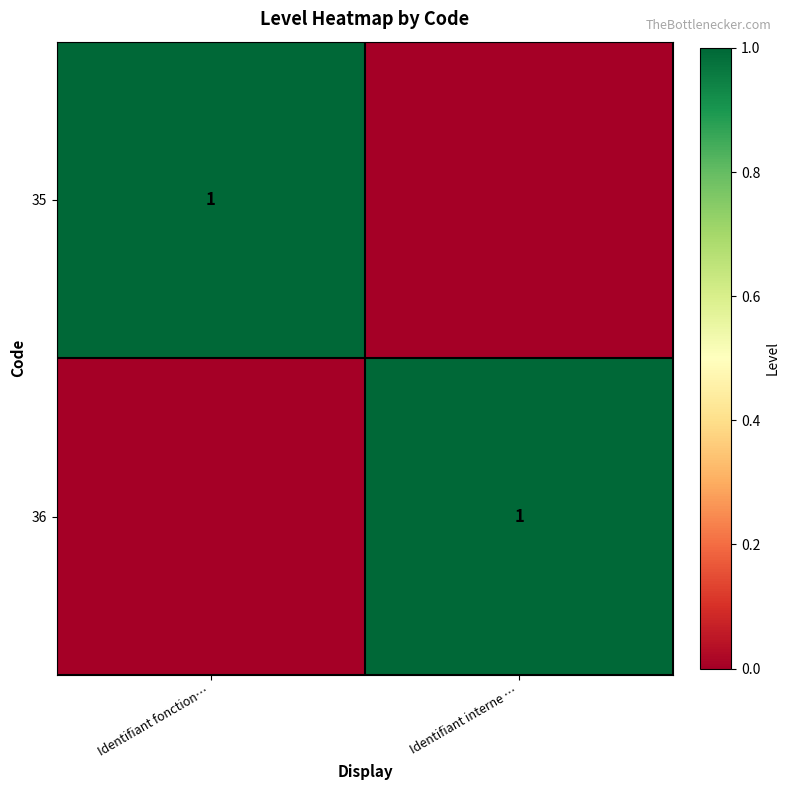

Rank the categories by 35 value from lowest to highest.

Identifiant interne …, Identifiant fonction…